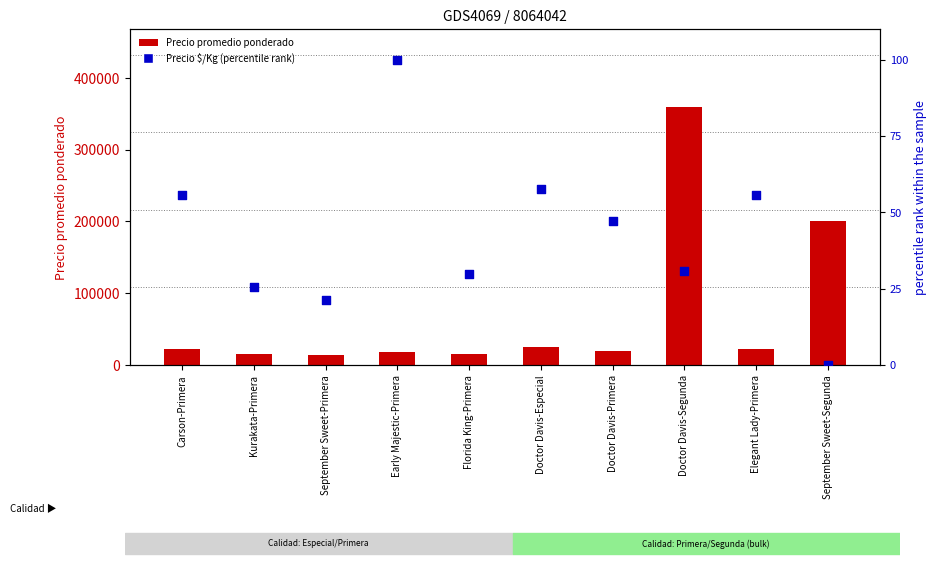

Which series reaches the minimum Y coordinate?

Precio $/Kg (percentile rank)